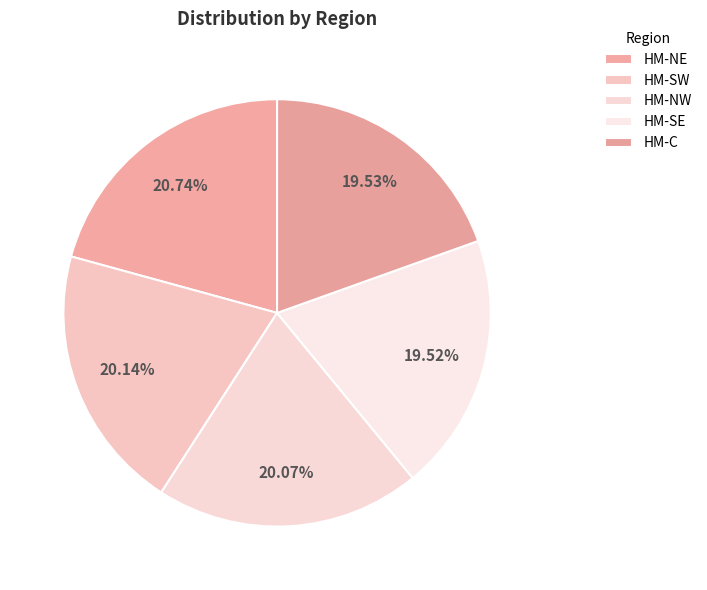

Count the number of slices in the pie.

5